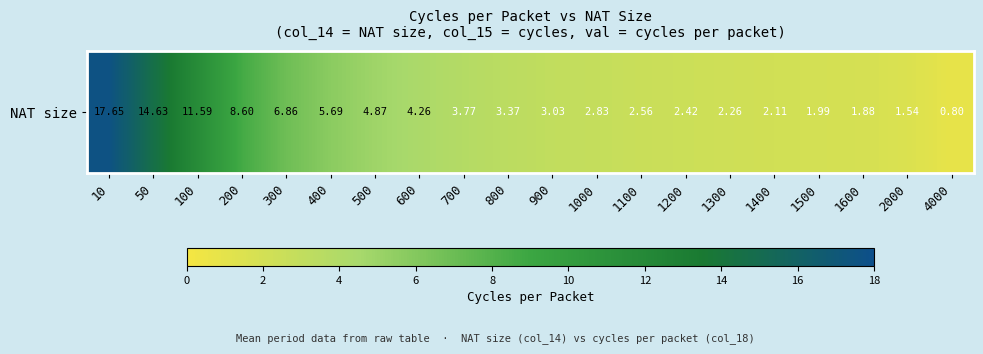

Rank the categories by value from lowest to highest.

4000, 2000, 1600, 1500, 1400, 1300, 1200, 1100, 1000, 900, 800, 700, 600, 500, 400, 300, 200, 100, 50, 10